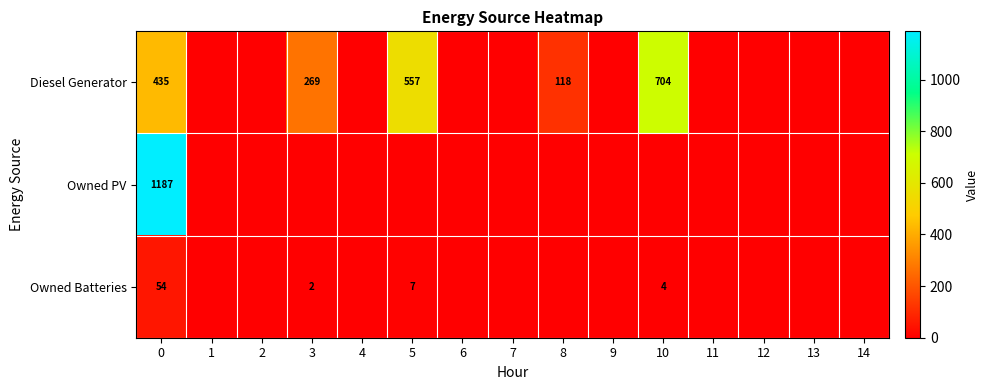

True or false: Owned PV has a value of 1187 at 0.

True